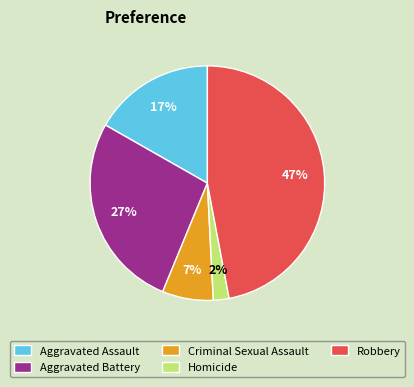

To the nearest percent, what is the difference between the Homicide and Robbery slice percentages?

45%